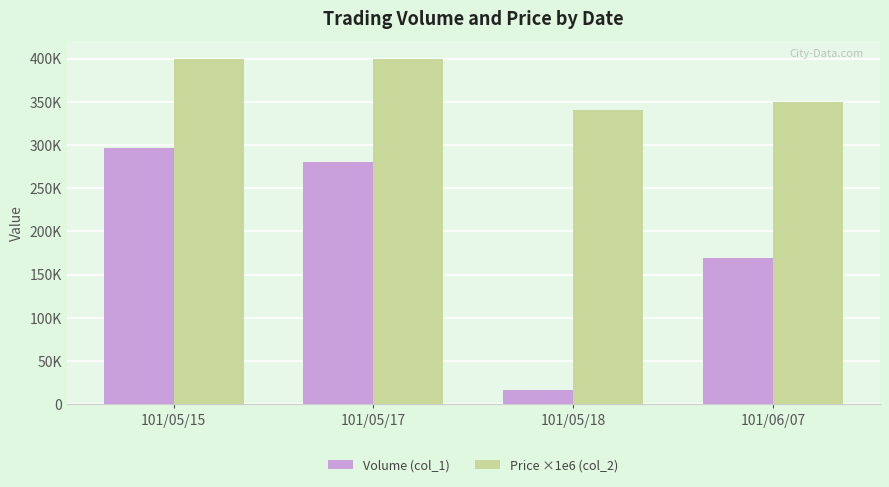

Is the value of Price ×1e6 (col_2) at 101/05/15 greater than the value of Volume (col_1) at 101/05/18?

Yes